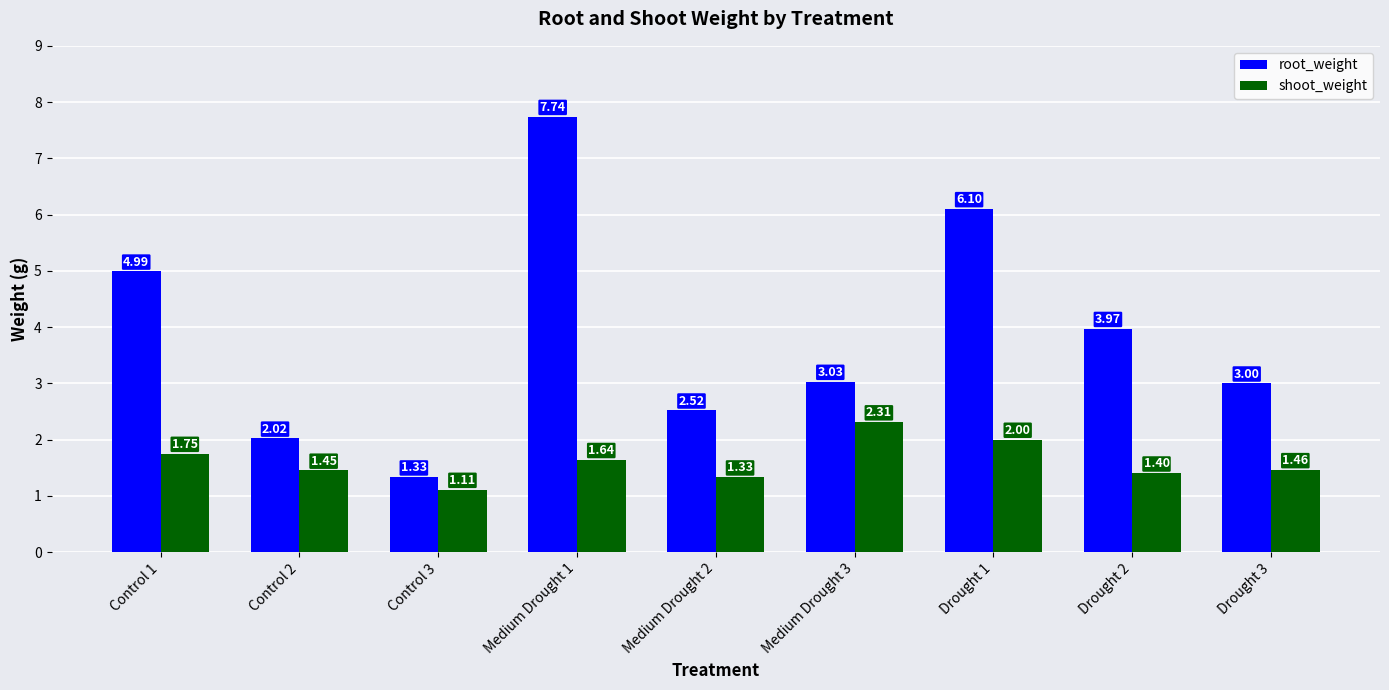

True or false: shoot_weight has a value of 2.3 at Medium Drought 3.

True